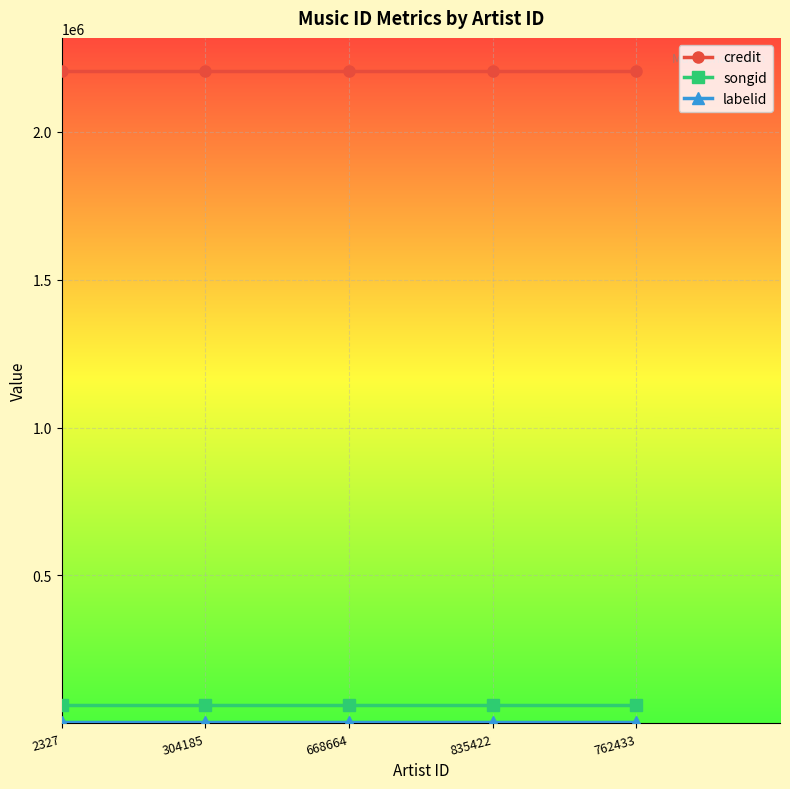

What is the value of the songid point at the 4th from the left?

62631